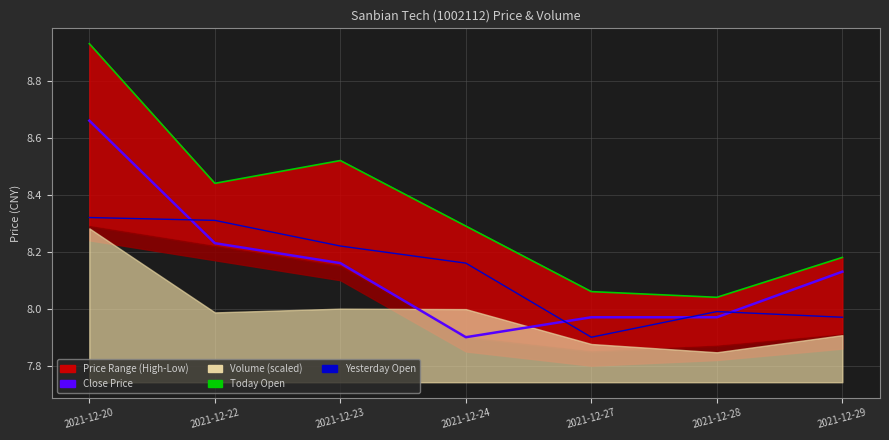

Which series changed the most between 2021-12-20 and 2021-12-27?

zui_gao_line